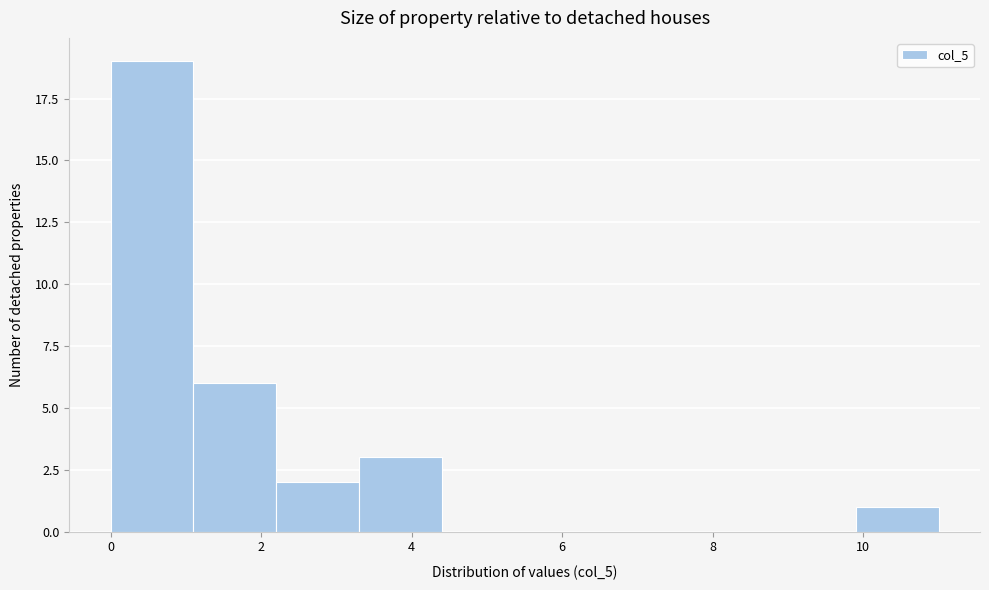

Which range on the x-axis has the tallest bar?

0.0 to 1.1